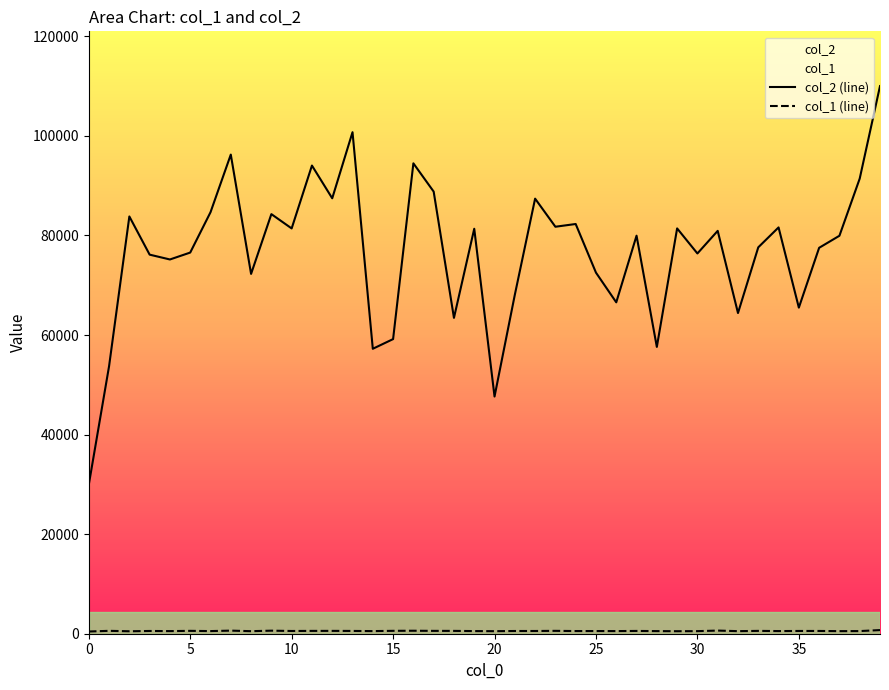

Which series has the widest spread of values?

col_2 (line)